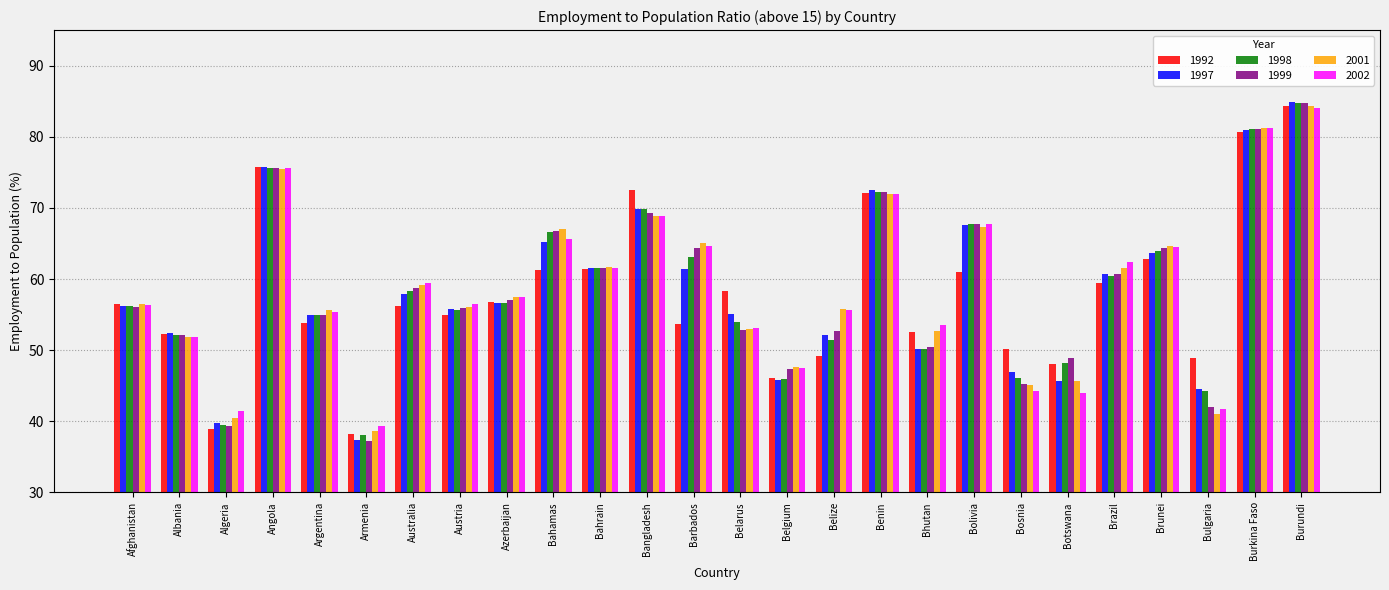

What is the value of the 1992 bar at the 11th from the left?

61.4